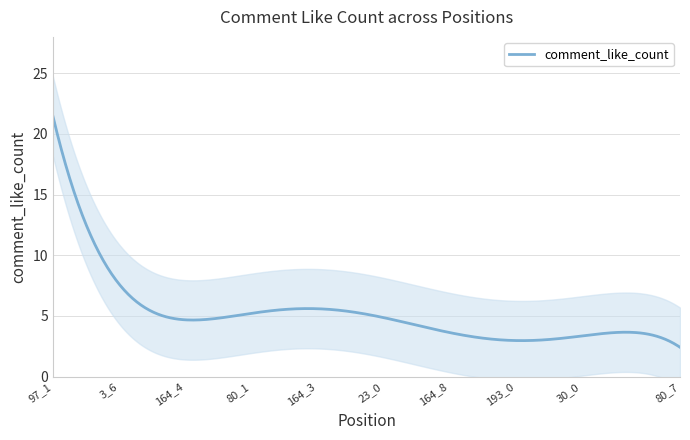

Which category has the highest value in the comment_like_count series?

97_1